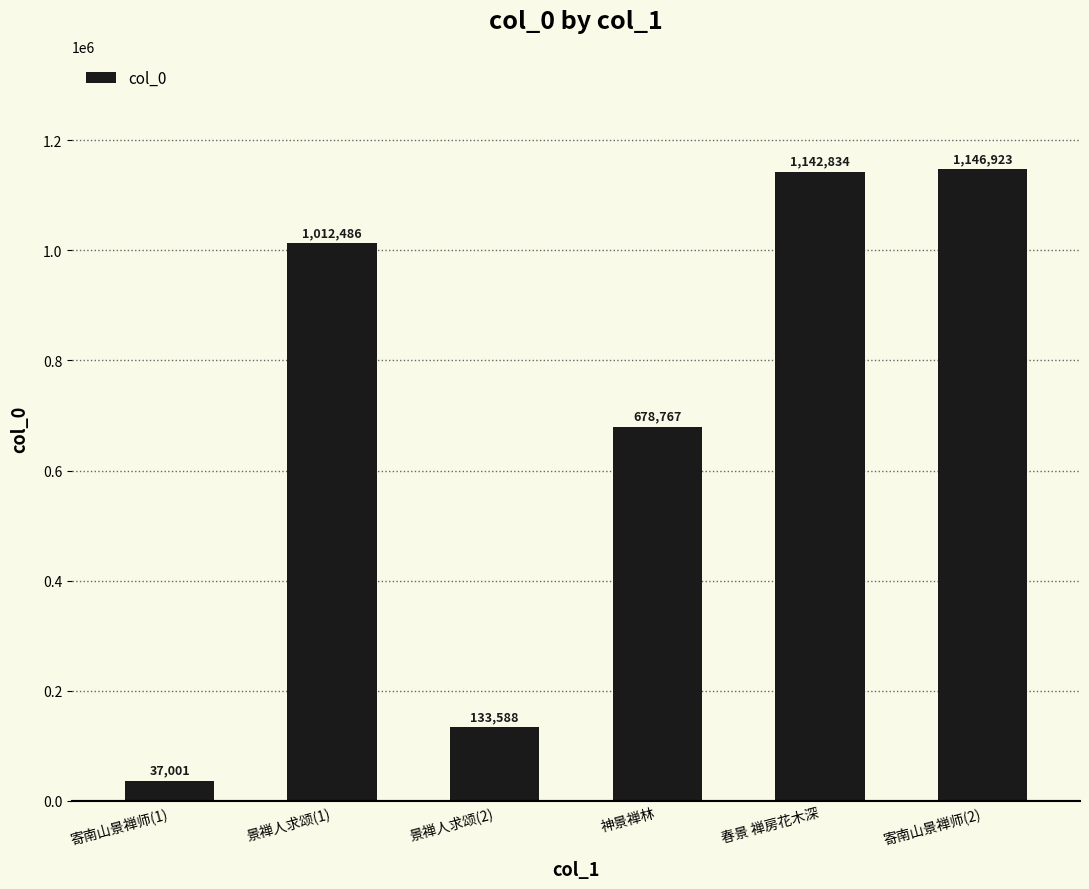

What is the approximate value at 春景 禅房花木深?

1142834